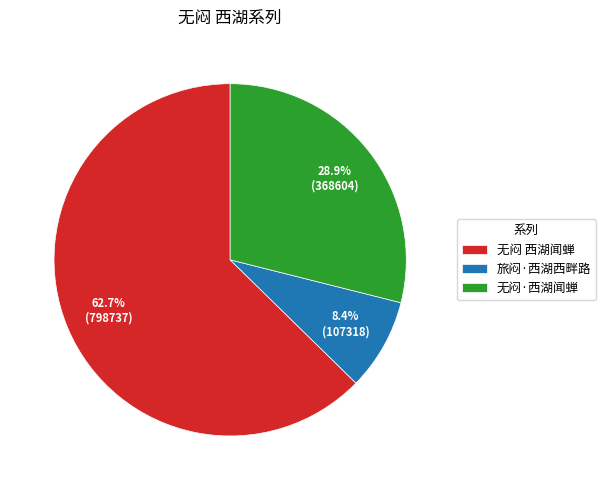

How many slices are in this pie chart?

3